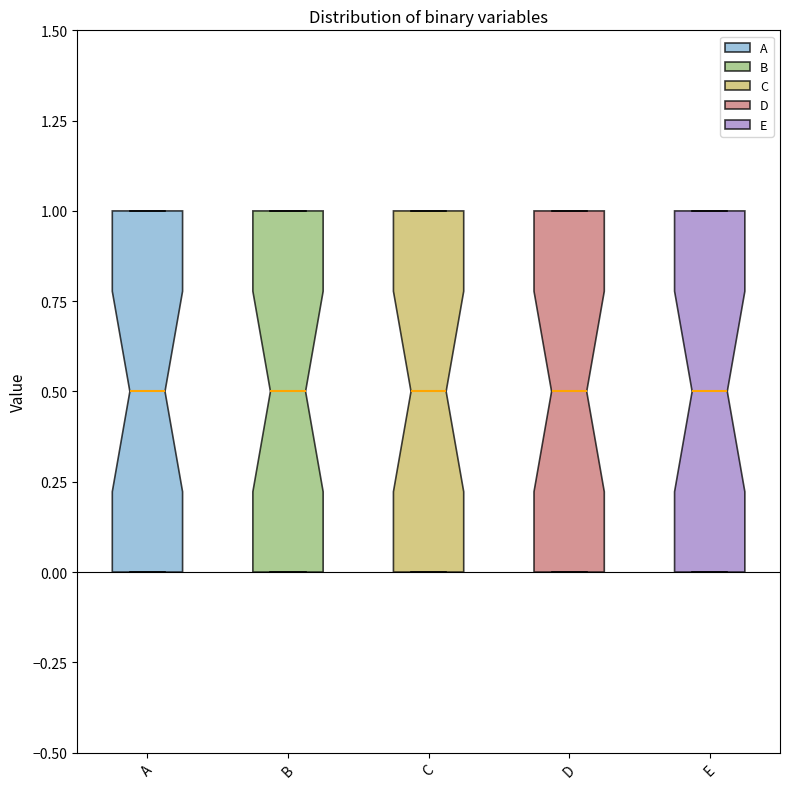

Where is the lower edge of the box for E on the y-axis? The values are not printed on the chart, so give them approximately, as read against the axis.

0.0